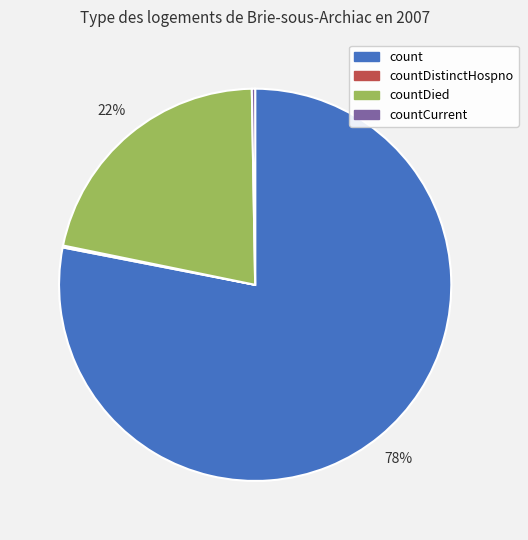

The countDied slice represents 22% of the pie. True or false?

True